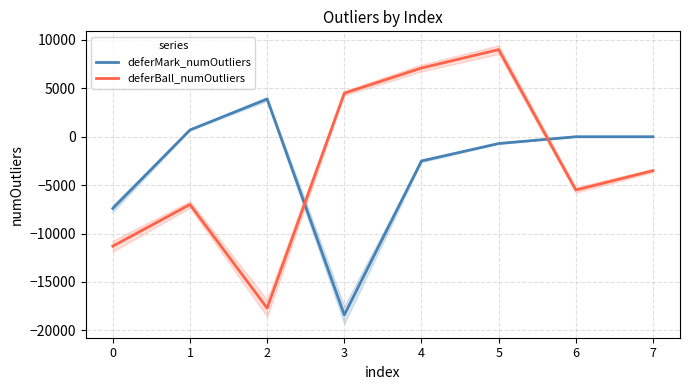

What is the difference between the deferMark_numOutliers values at 6 and 3?

18400